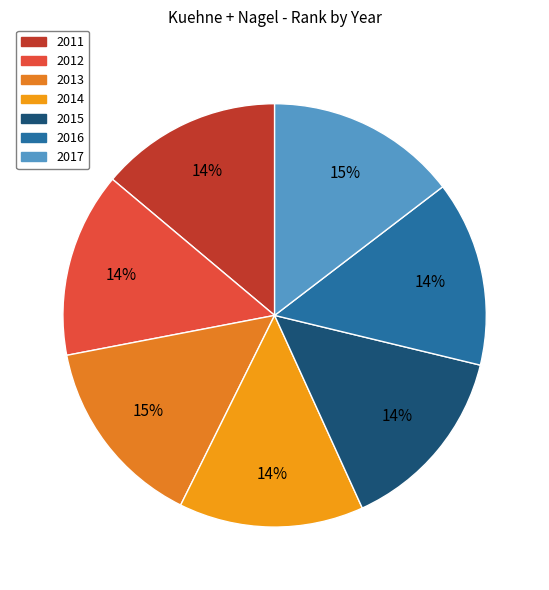

Rank the categories by value from lowest to highest.

2011, 2014, 2012, 2016, 2015, 2017, 2013